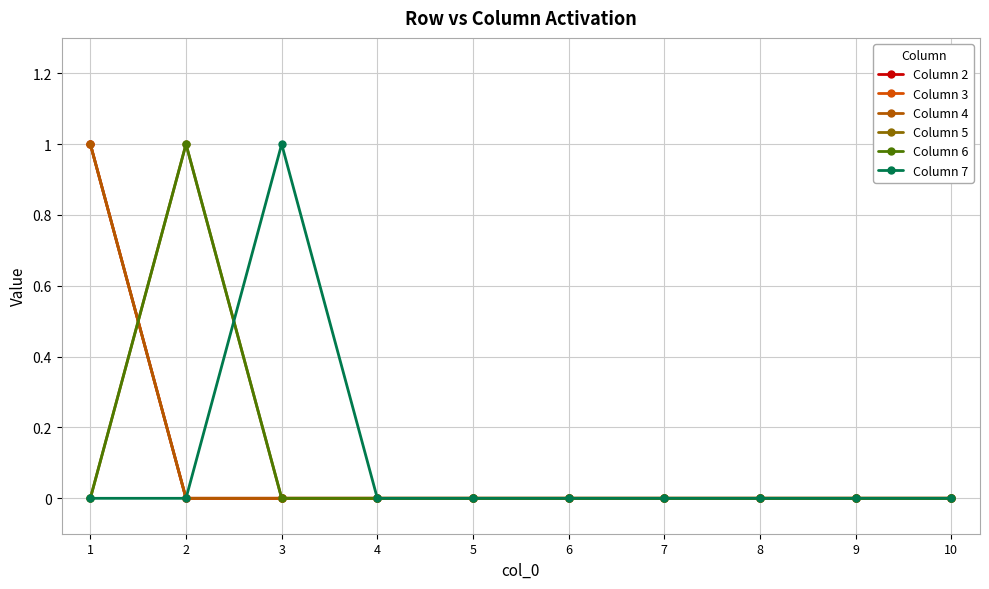

Is this an area chart (filled region under the line)?

No